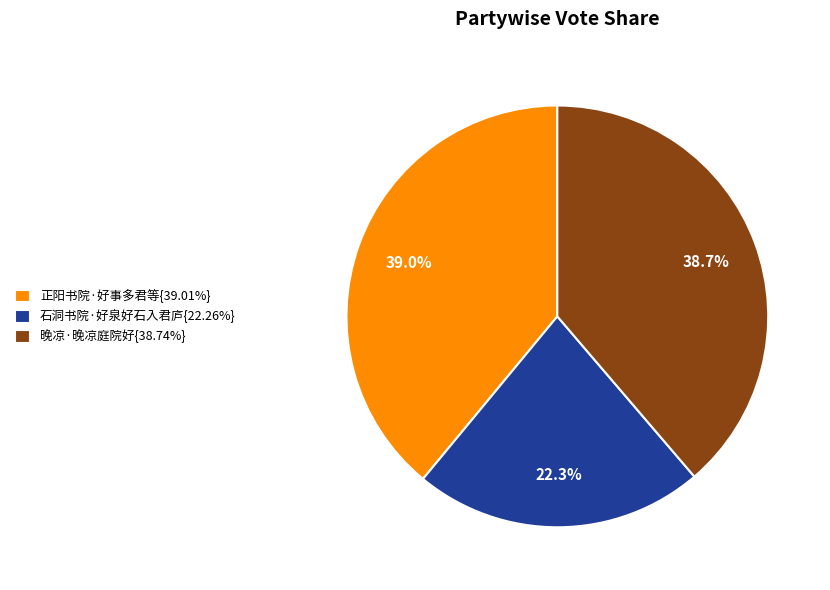

To the nearest percent, what is the difference between the largest and smallest slice percentages?

17%